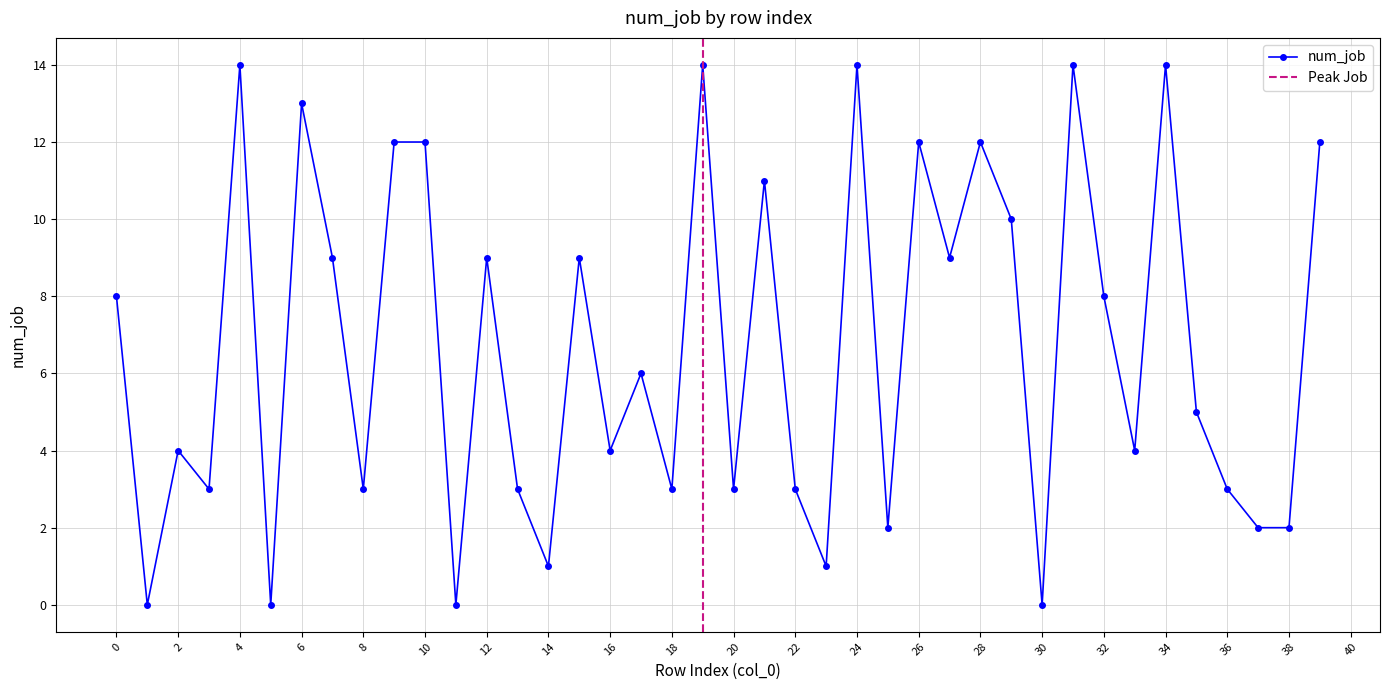

List the labels in order of value, largest first.

4, 19, 24, 31, 34, 6, 9, 10, 26, 28, 39, 21, 29, 7, 12, 15, 27, 0, 32, 17, 35, 2, 16, 33, 3, 8, 13, 18, 20, 22, 36, 25, 37, 38, 14, 23, 1, 5, 11, 30